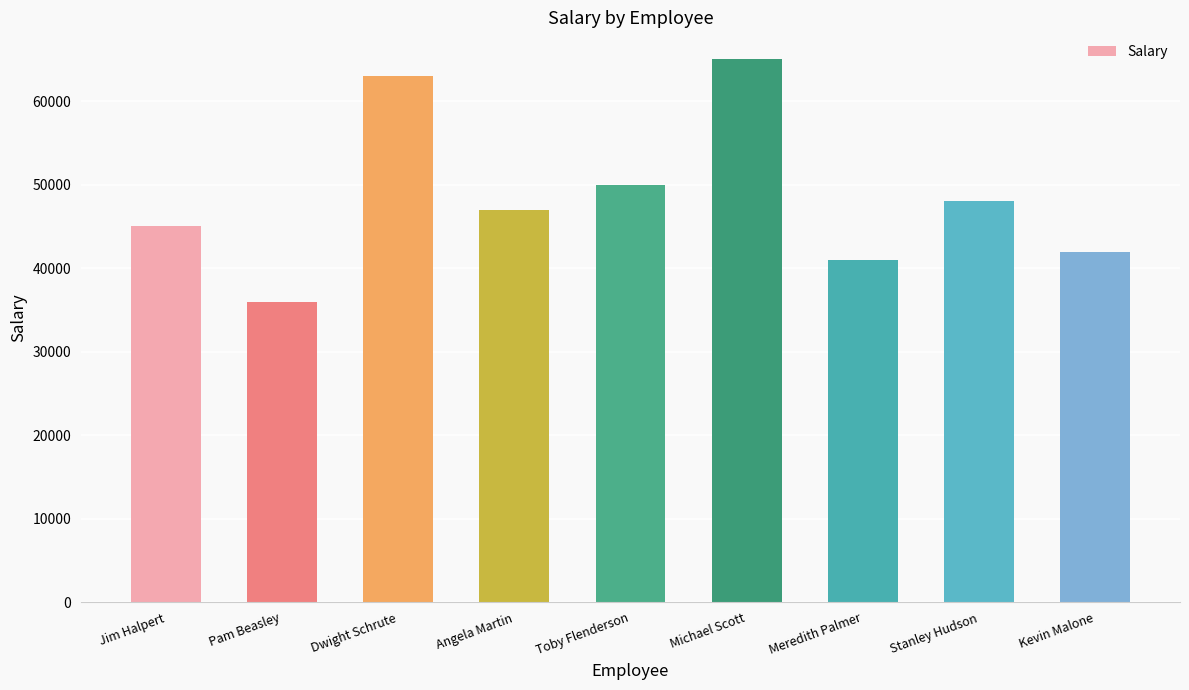

What is the difference between the second highest and minimum values?

27000